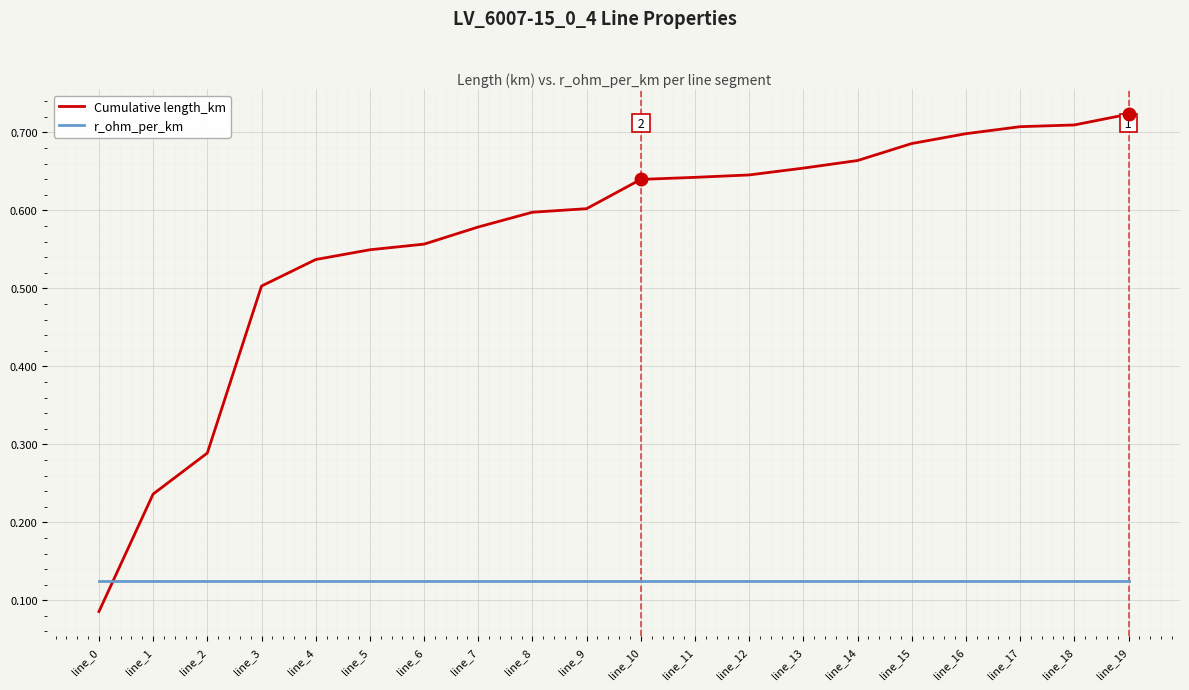

The Cumulative length_km series shows 1.1 at line_19. True or false?

False